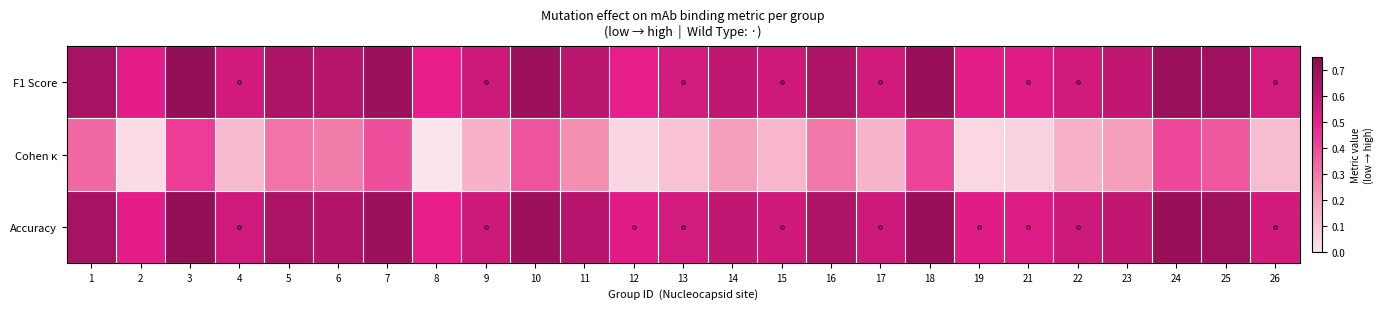

Which series changed the most between 4 and 8?

Cohen κ